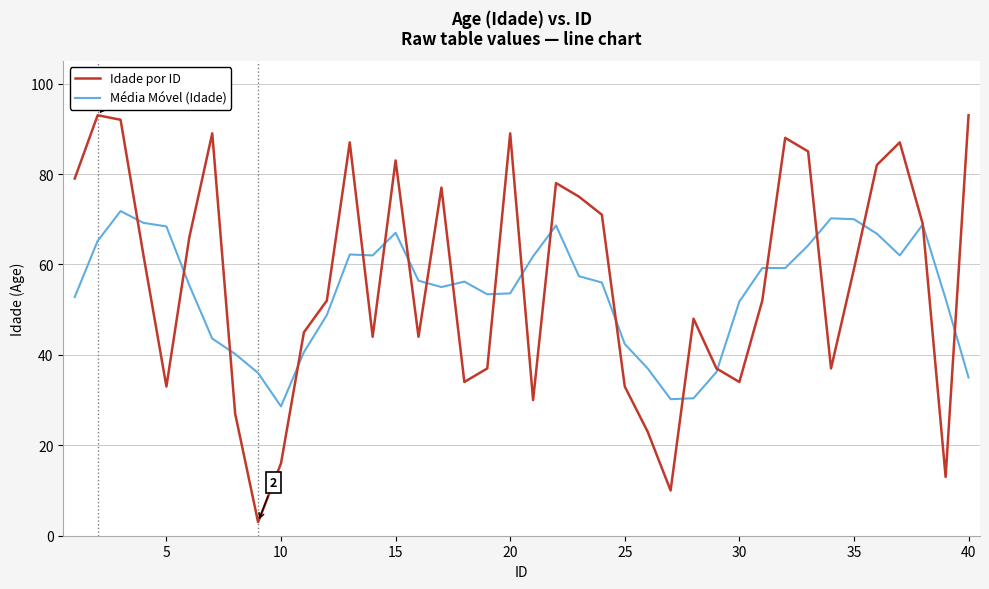

What is the lowest value of the Média Móvel (Idade) series?

28.6